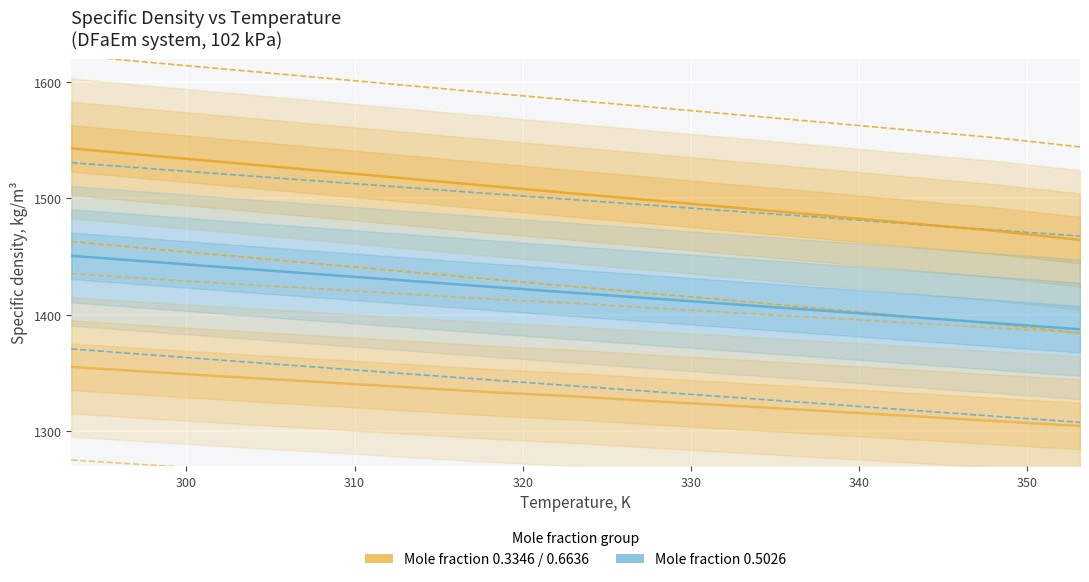

True or false: density_0.5026 and density_0.3346 intersect in this chart.

False